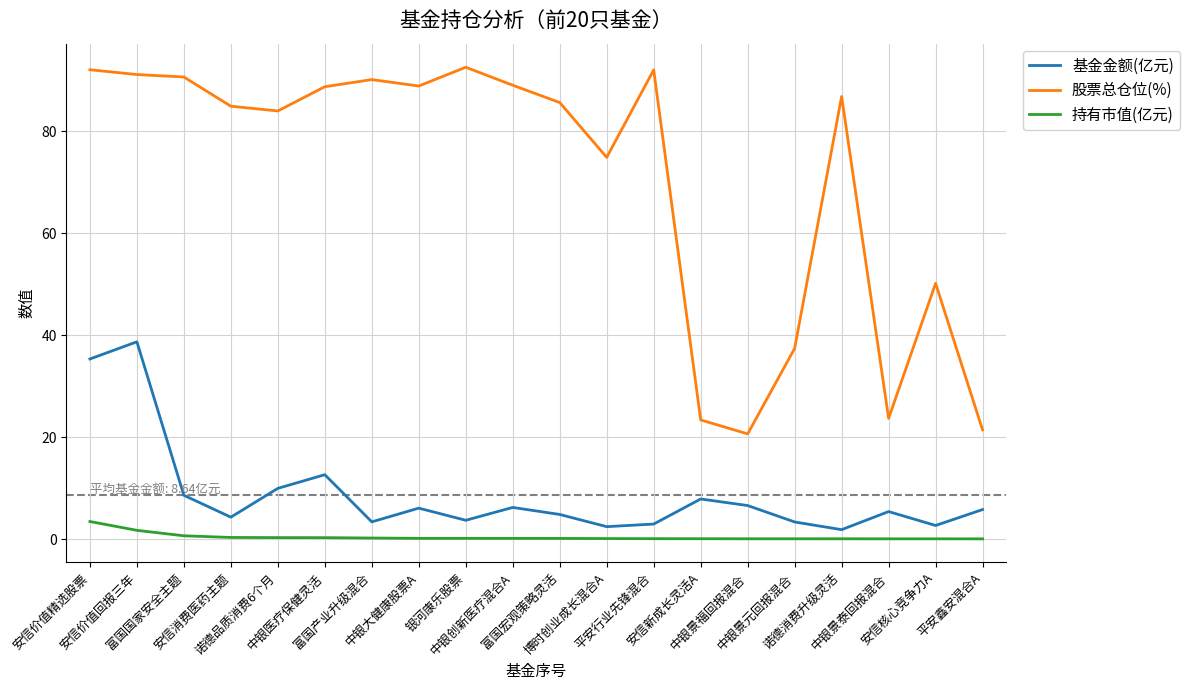

Which series has the largest total across all categories?

股票总仓位(%)